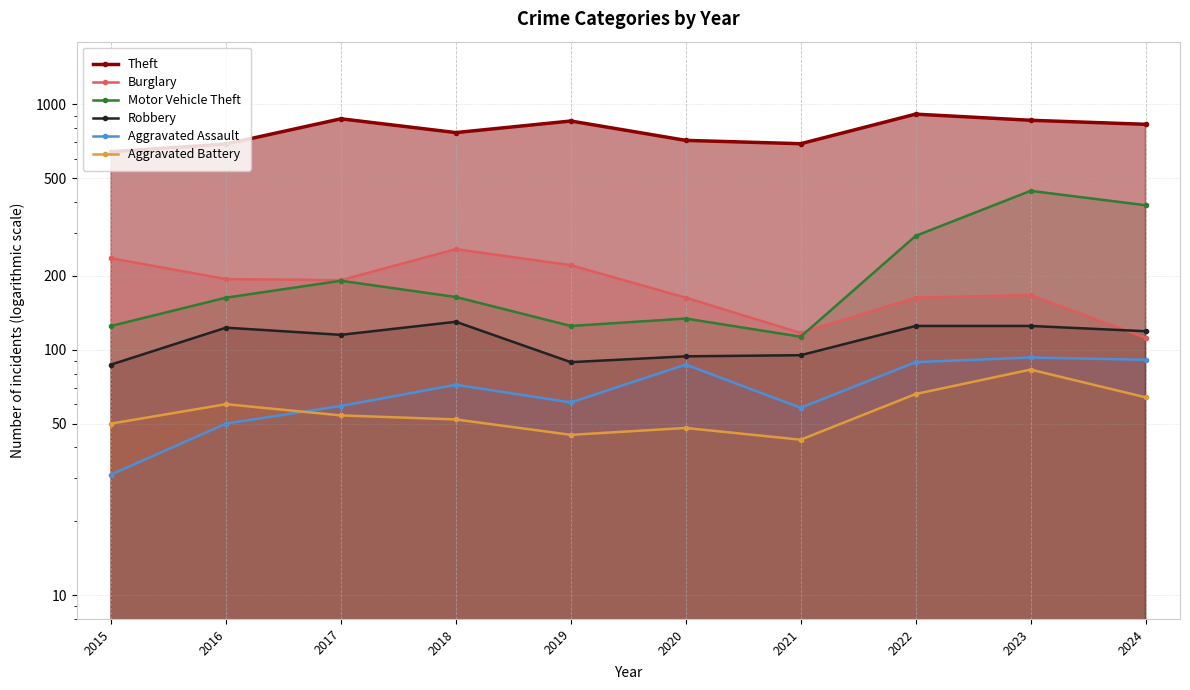

What are all the series names shown in the legend?

Theft, Burglary, Motor Vehicle Theft, Robbery, Aggravated Assault, Aggravated Battery